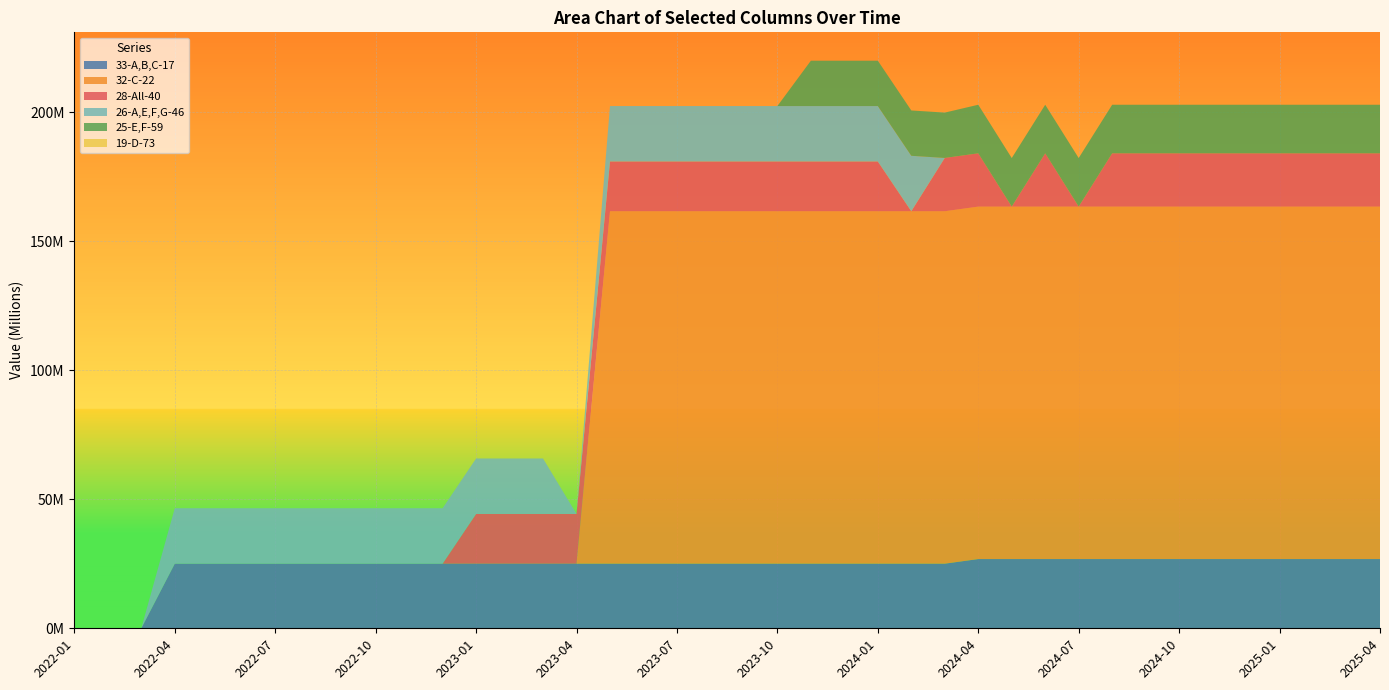

Reading left to right, list all the values displayed in this chart.

33-A,B,C-17: 0	0	0	25041100	25041100	25041100	25041100	25041100	25041100	25041100	25041100	25041100	25041100	25041100	25041100	25041100	25041100	25041100	25041100	25041100	25041100	25041100	25041100	25041100	25041100	25041100	25041100	26829750	26829750	26829750	26829750	26829750	26829750	26829750	26829750	26829750	26829750	26829750	26829750	26829750
32-C-22: 0	0	0	0	0	0	0	0	0	0	0	0	0	0	0	0	136568308	136568308	136568308	136568308	136568308	136568308	136568308	136568308	136568308	136568308	136568308	136568308	136568308	136568308	136568308	136568308	136568308	136568308	136568308	136568308	136568308	136568308	136568308	136568308
28-All-40: 0	0	0	0	0	0	0	0	0	0	0	0	19273100	19273100	19273100	19273100	19273100	19273100	19273100	19273100	19273100	19273100	19273100	19273100	19273100	0	20649750	20649750	0	20649750	0	20649750	20649750	20649750	20649750	20649750	20649750	20649750	20649750	20649750
26-A,E,F,G-46: 0	0	0	21484400	21484400	21484400	21484400	21484400	21484400	21484400	21484400	21484400	21484400	21484400	21484400	0	21484400	21484400	21484400	21484400	21484400	21484400	21484400	21484400	21484400	21484400	0	0	0	0	0	0	0	0	0	0	0	0	0	0
25-E,F-59: 0	0	0	0	0	0	0	0	0	0	0	0	0	0	0	0	0	0	0	0	0	0	17569300	17569300	17569300	17569300	17569300	18824250	18824250	18824250	18824250	18824250	18824250	18824250	18824250	18824250	18824250	18824250	18824250	18824250
19-D-73: 0	0	0	0	0	0	0	0	0	0	0	0	0	0	0	0	0	0	0	0	0	0	0	0	0	0	0	0	0	0	0	0	0	0	0	0	0	0	0	0